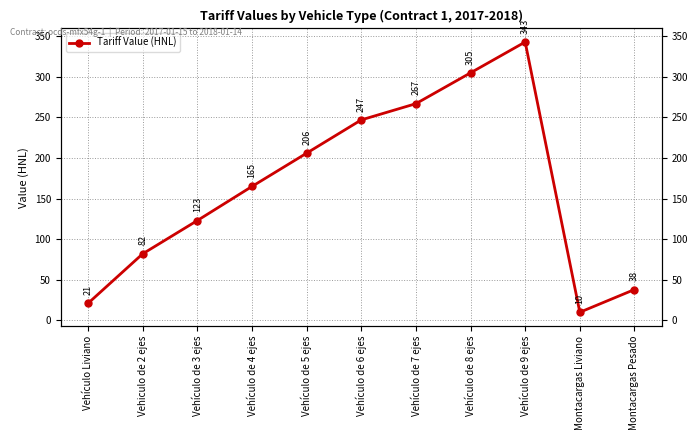

True or false: the data has more than 2 interior local peaks.

False